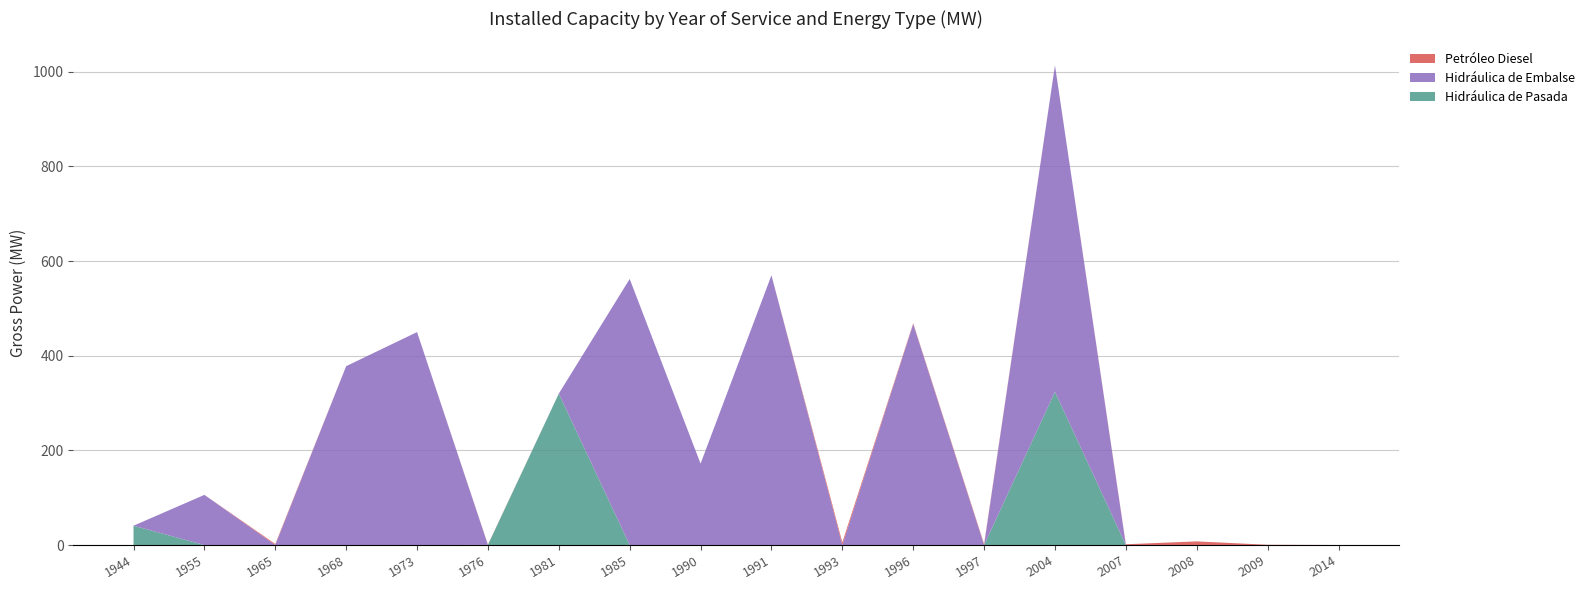

Reading right to left, extract all data points from this chart.

Hidráulica de Pasada: 2014=0.0	2009=0.0	2008=0.0	2007=0.0	2004=323.8	1997=0.0	1996=0.0	1993=0.0	1991=0.0	1990=0.0	1985=0.0	1981=320.0	1976=0.2	1973=0.0	1968=0.0	1965=0.0	1955=0.0	1944=40.8
Hidráulica de Embalse: 2014=0.0	2009=0.0	2008=0.0	2007=0.0	2004=690.0	1997=0.0	1996=467.0	1993=0.0	1991=570.0	1990=172.0	1985=562.3	1981=0.0	1976=0.0	1973=450.0	1968=378.0	1965=0.0	1955=106.0	1944=0.0
Petróleo Diesel: 2014=0.0	2009=0.5	2008=7.7	2007=1.6	2004=0.0	1997=2.2	1996=1.6	1993=5.7	1991=0.0	1990=0.0	1985=0.0	1981=0.0	1976=0.7	1973=0.0	1968=0.0	1965=2.2	1955=0.0	1944=0.0